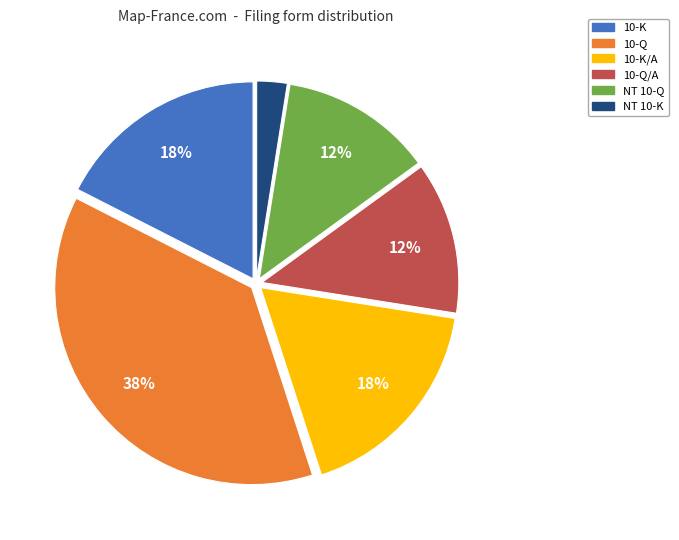

To the nearest percent, what is the average slice percentage?

17%